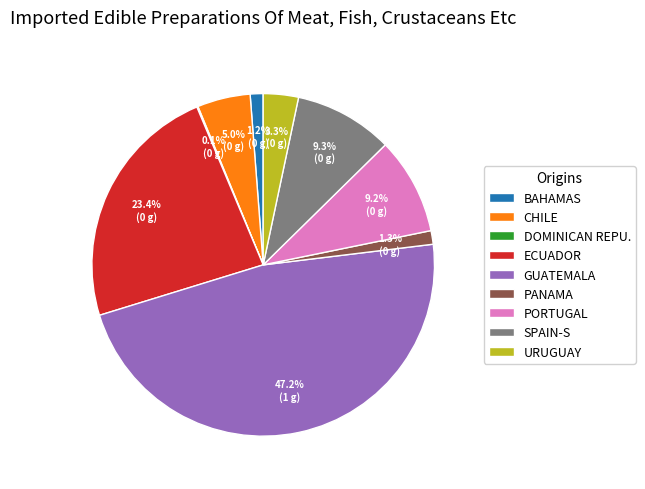

Is there a majority slice in this chart?

No